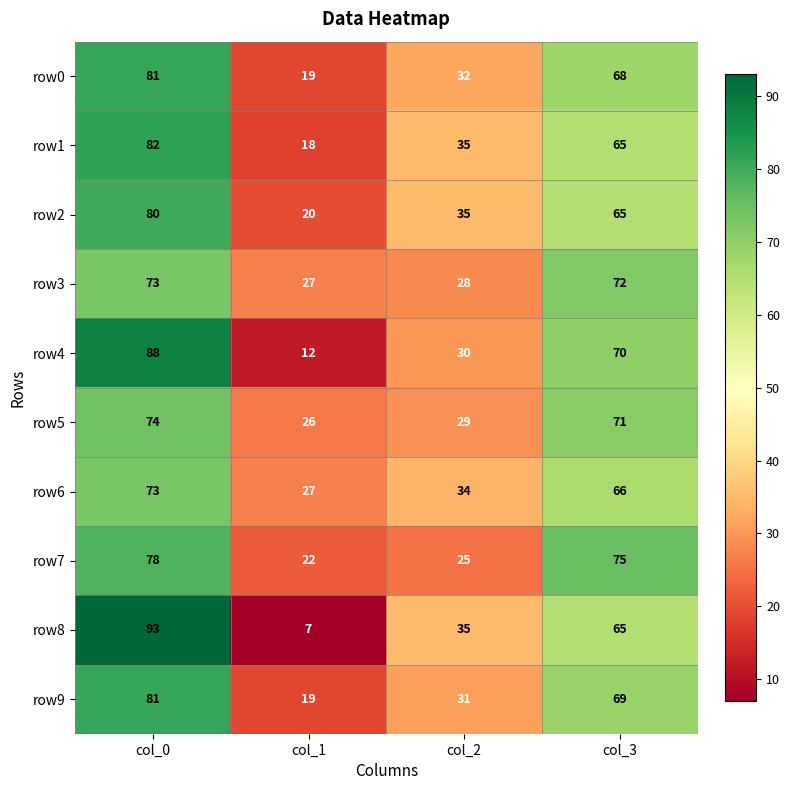

What is the average value of the row8 series?

50